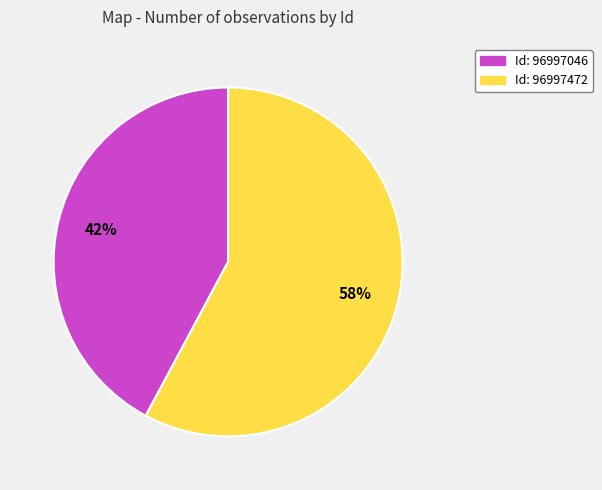

Does any single category account for the majority?

Yes